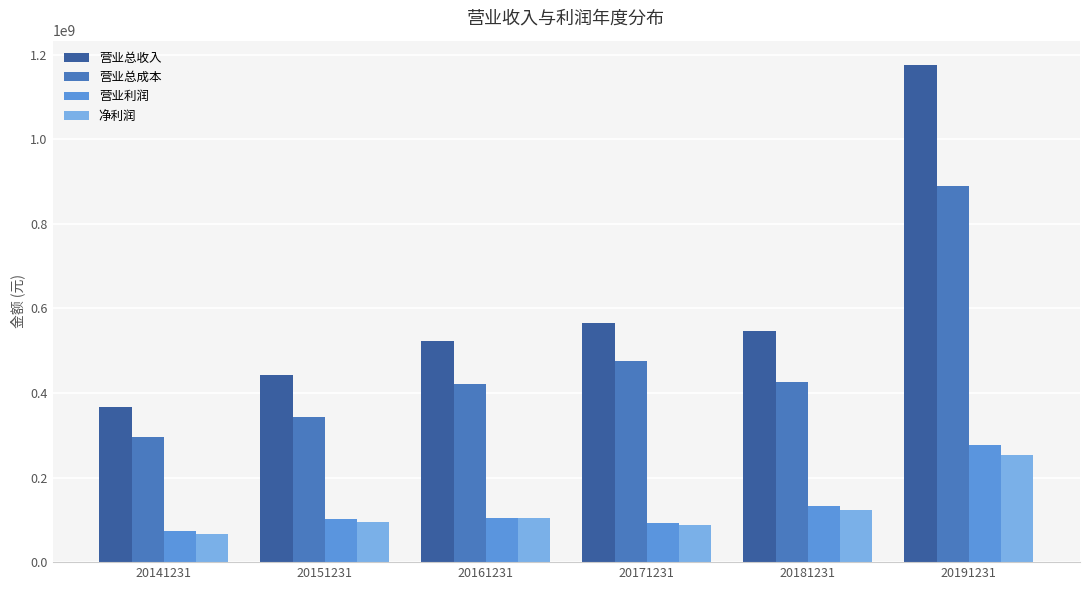

What is the lowest value of the 营业利润 series?

73563083.7